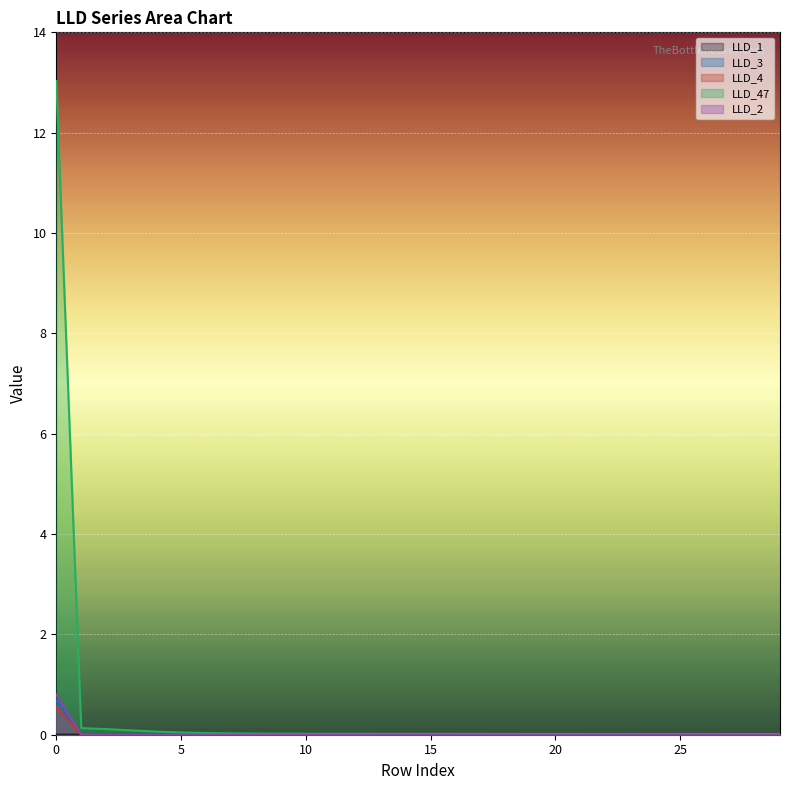

The value of LLD_3 at 25 is 0.3. True or false?

False